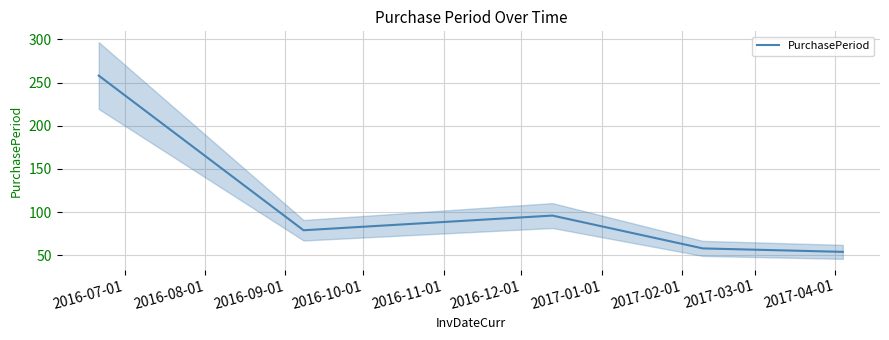

Reading left to right, what are all the values shown in this chart?

258	79	96	58	54